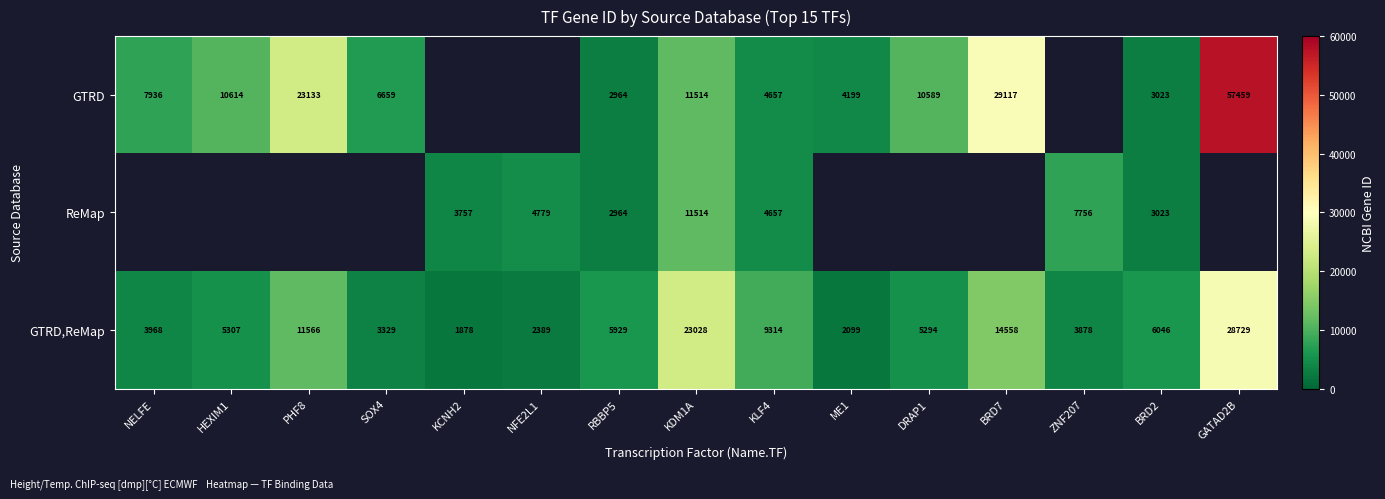

What is the maximum value shown in the chart?

57459.0